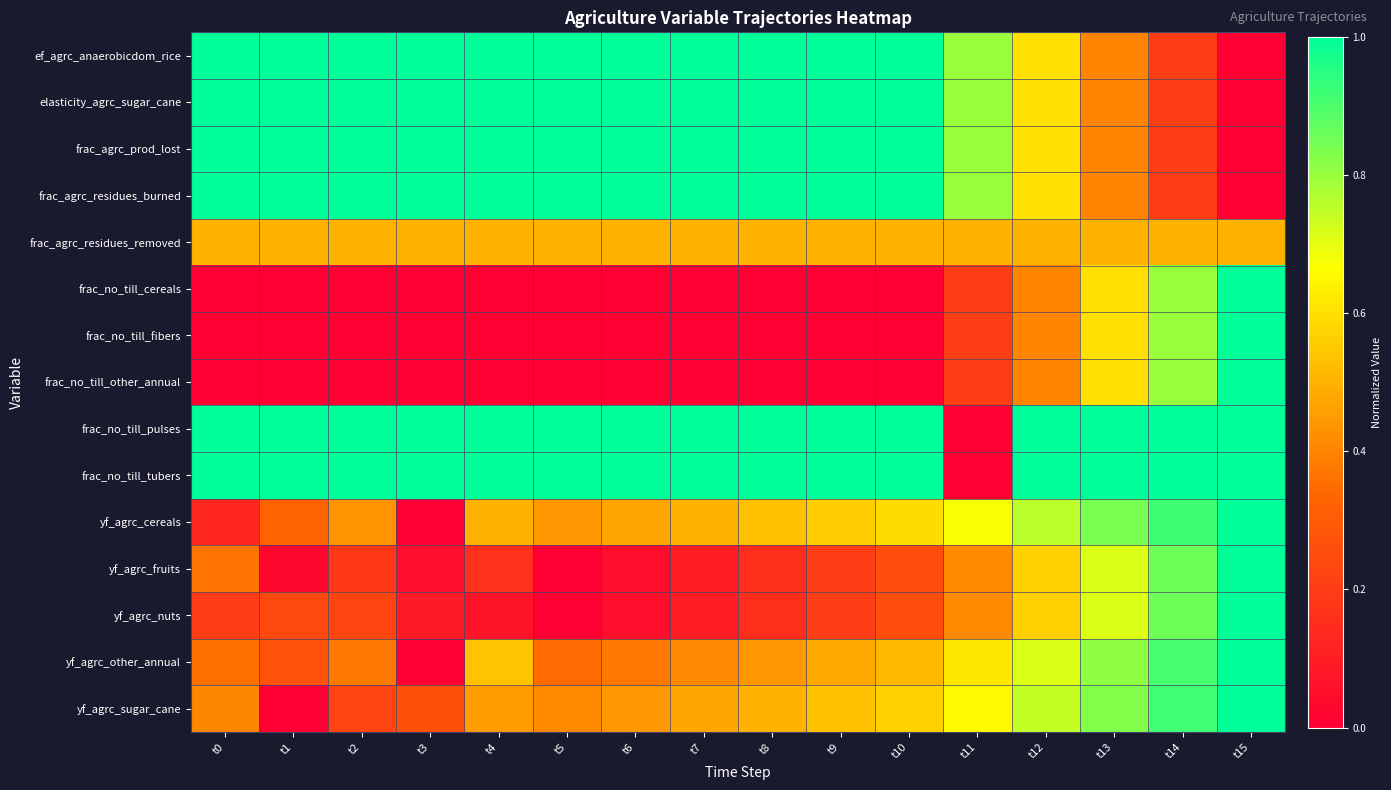

At which category is the sum across all series the highest?

t15